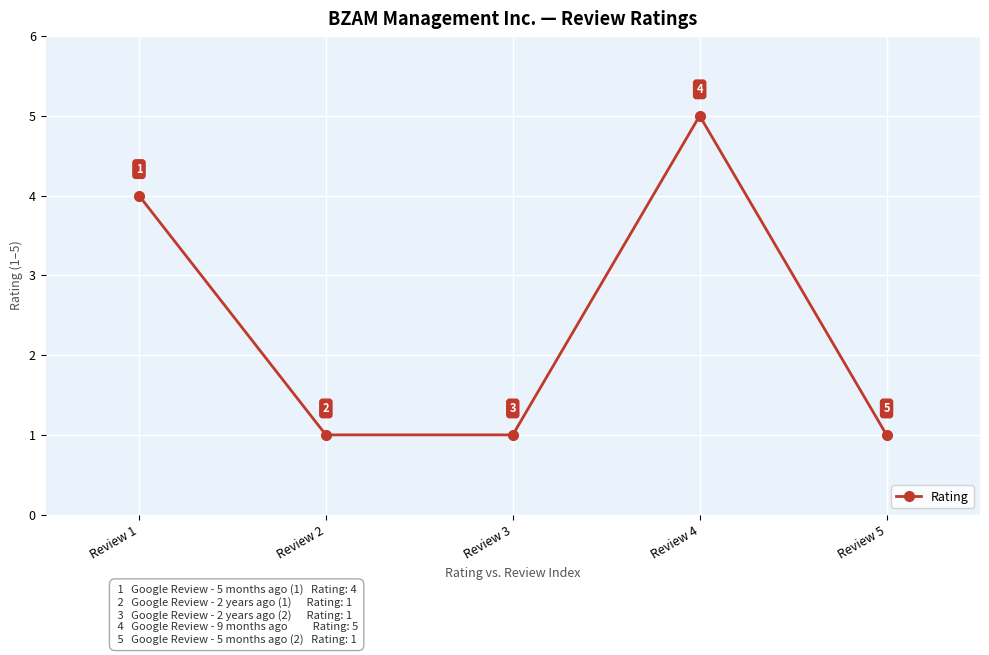

At which category does the data reach its first local peak?

Review 4